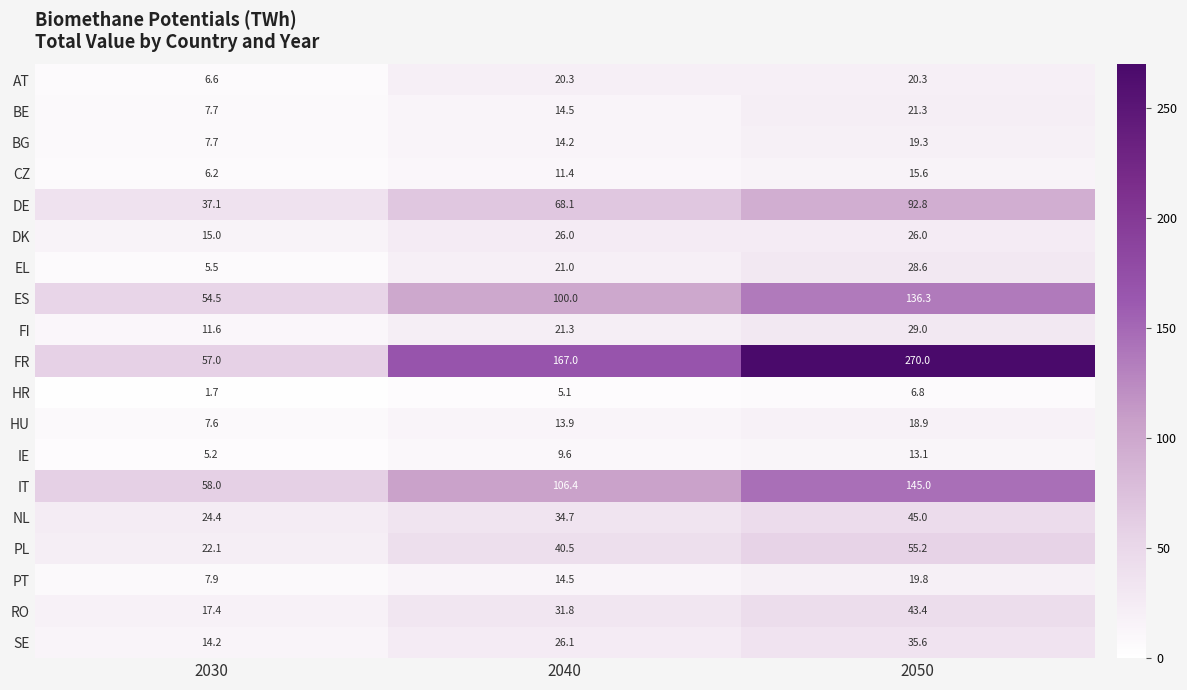

Which series changed the most between 2030 and 2040?

FR